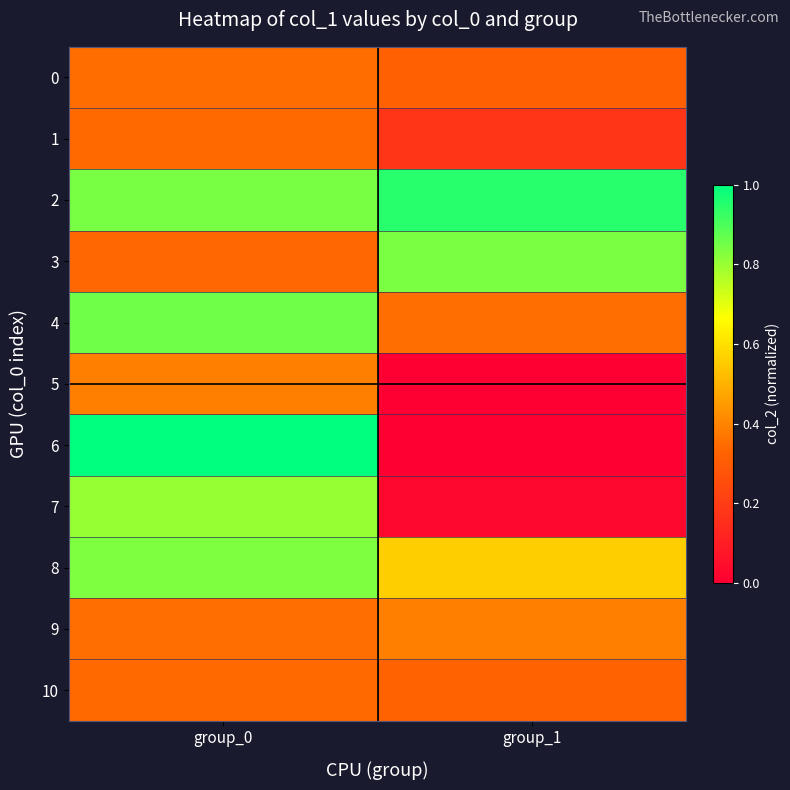

How many series are shown in this chart?

11